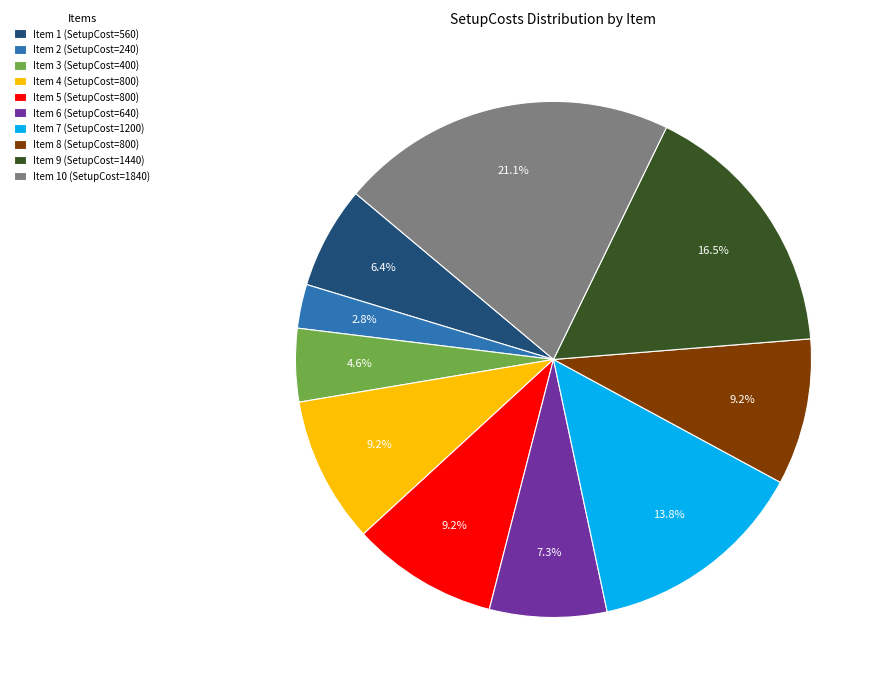

Which category has the smallest portion of the pie?

Item 2 (SetupCost=240)